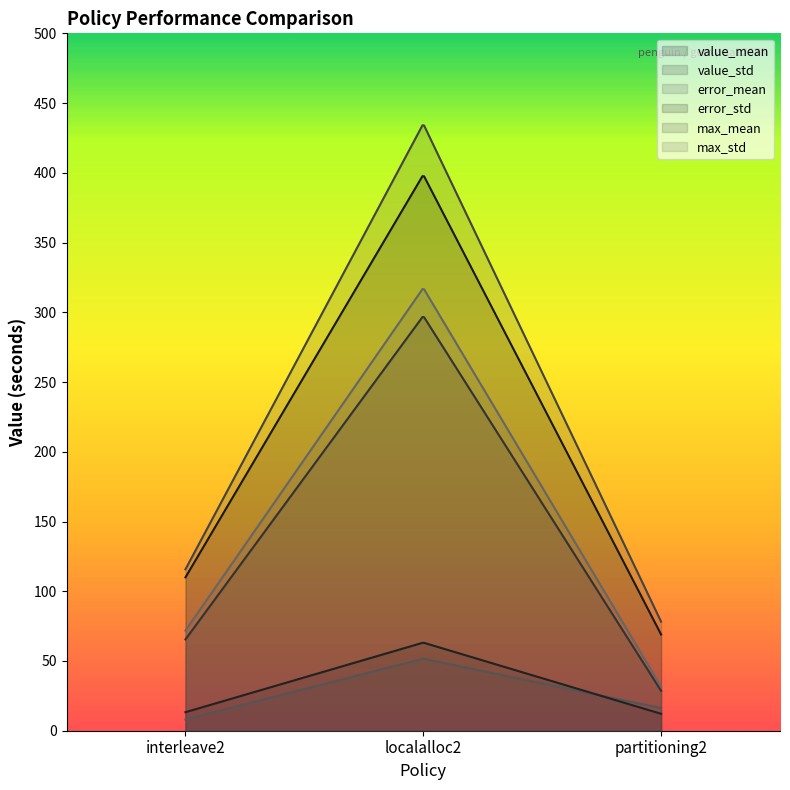

Read the max_std value at interleave2.

71.7